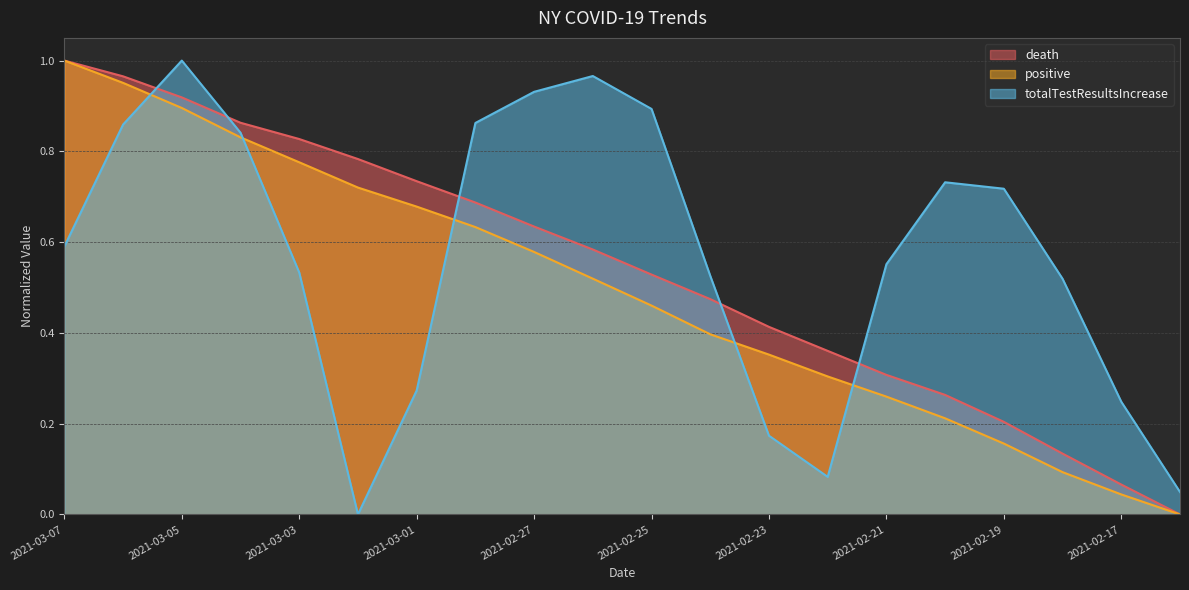

What position from the left is 2021-03-05?

3